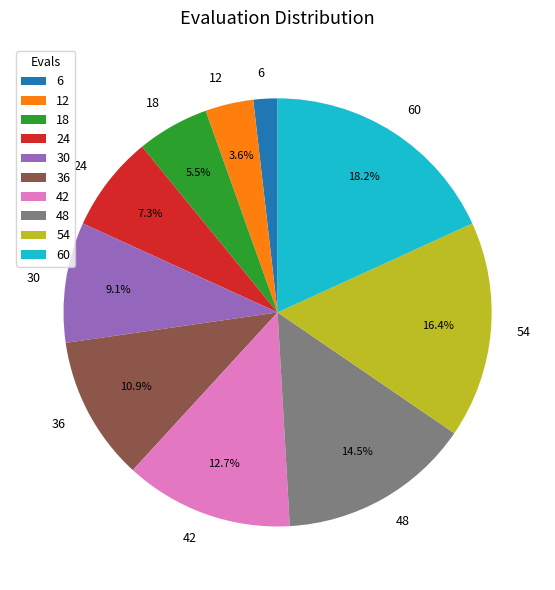

Is it true that 30 is 1% of the pie?

False